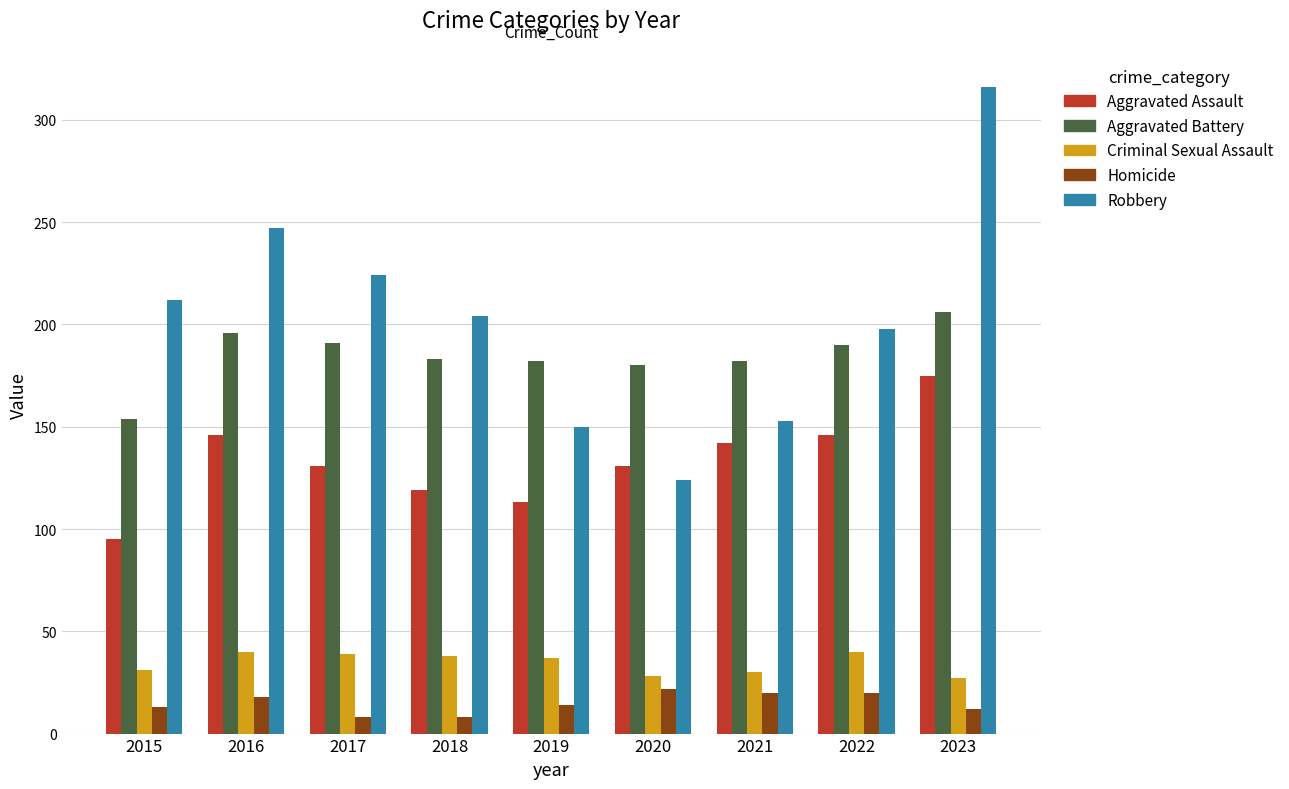

Which series has the largest total across all categories?

Robbery